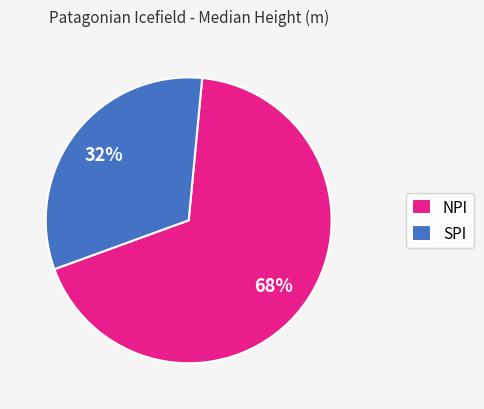

To the nearest percent, what portion does NPI represent?

68%